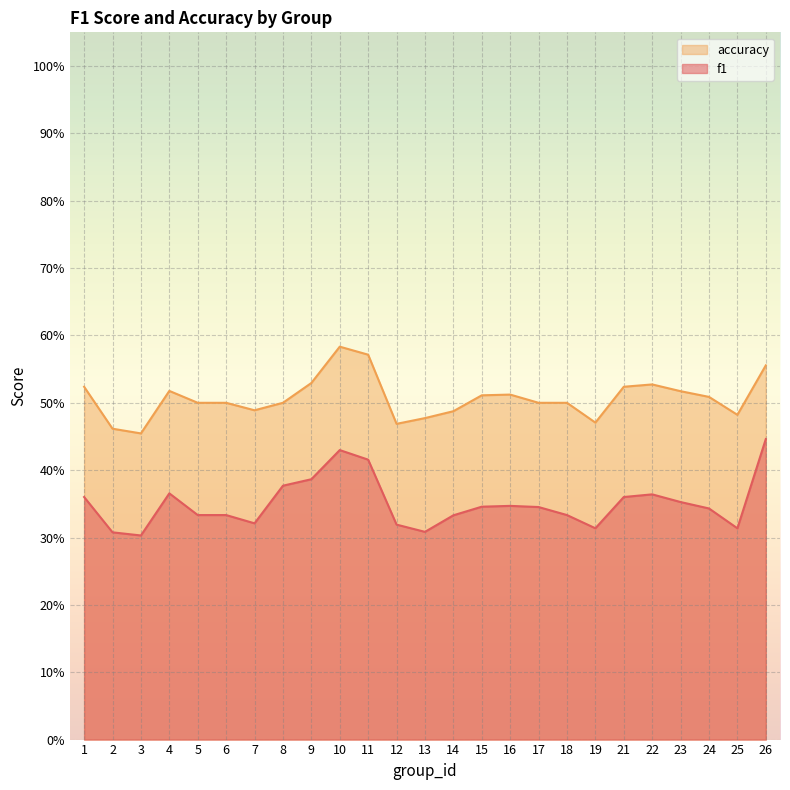

Is it true that accuracy equals 0.3 at 25?

False